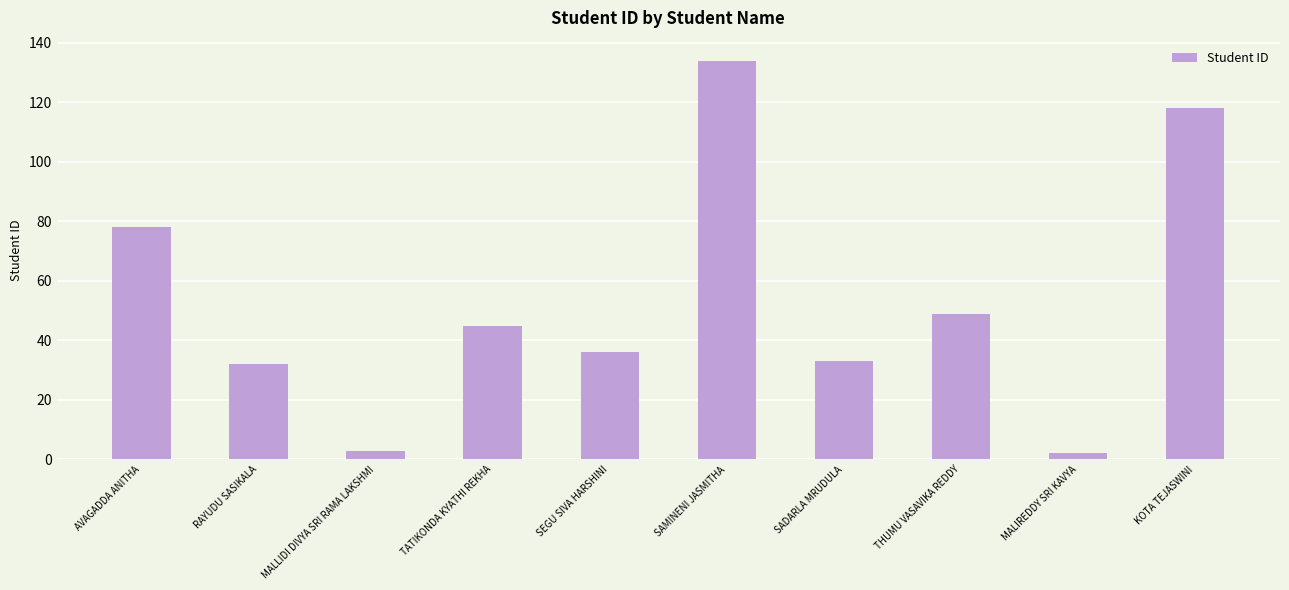

The value at SAMINENI JASMITHA is 179. True or false?

False